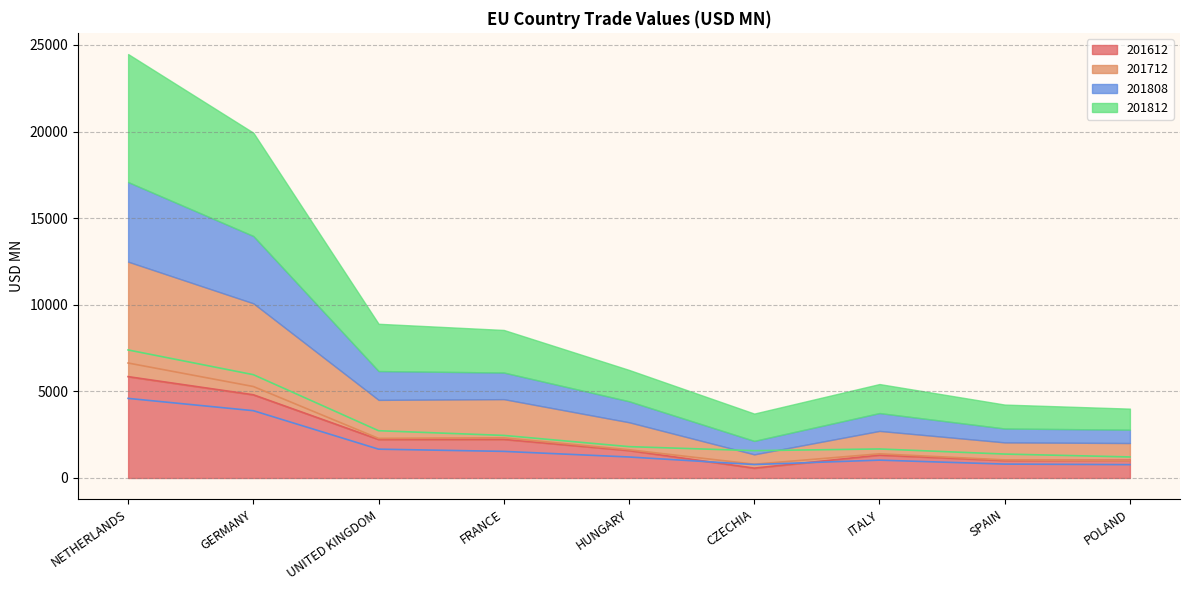

What is the spread (max minus min) of values at UNITED KINGDOM?

1064.8